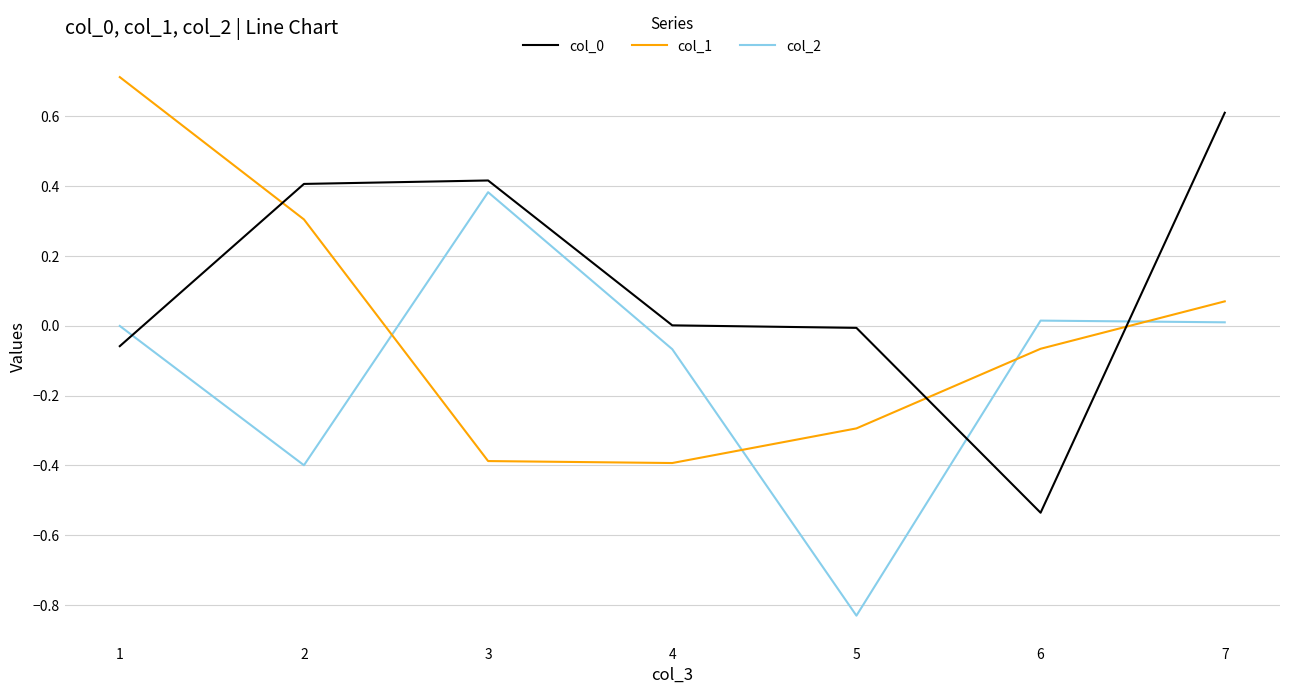

Where do col_0 and col_1 first cross each other?

1 and 2